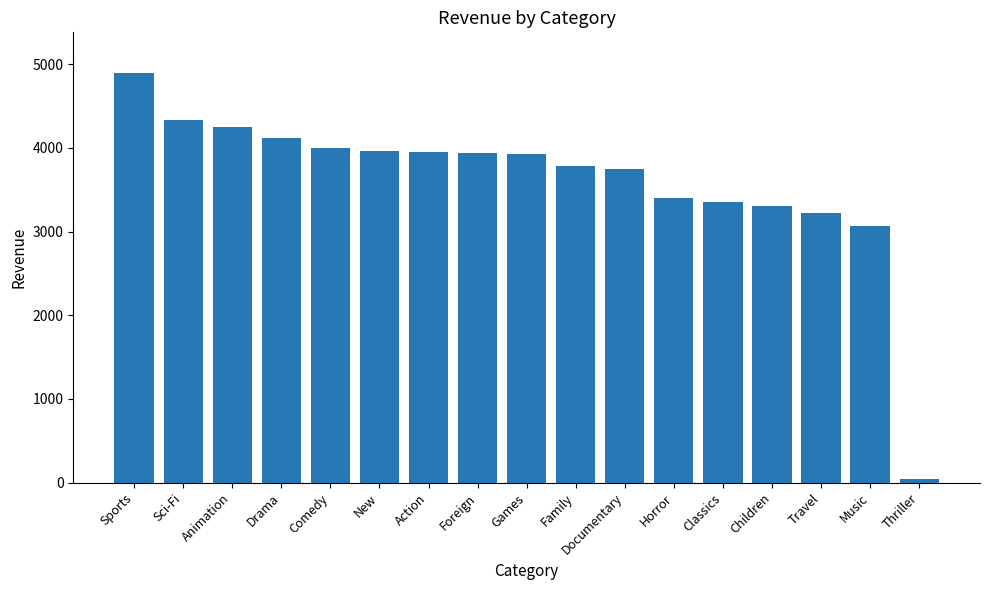

Is it true that the value at Classics is 4702.8?

False